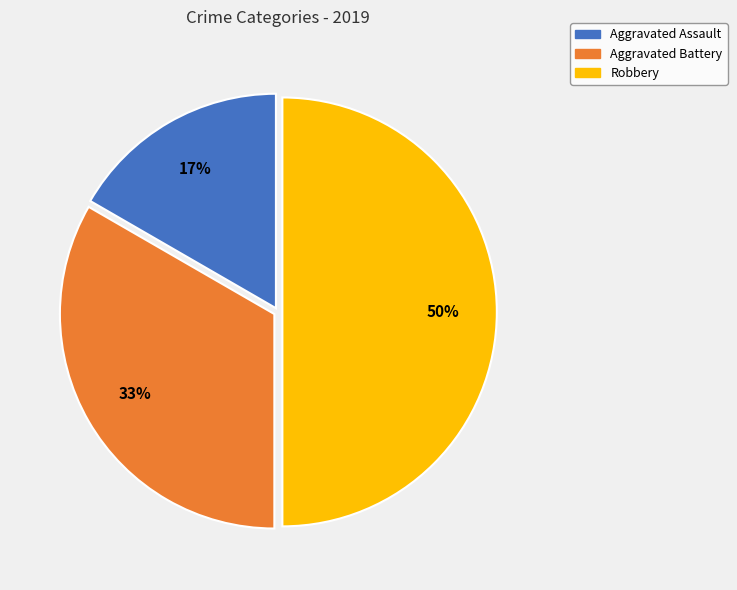

Is it true that Aggravated Assault is 30% of the pie?

False